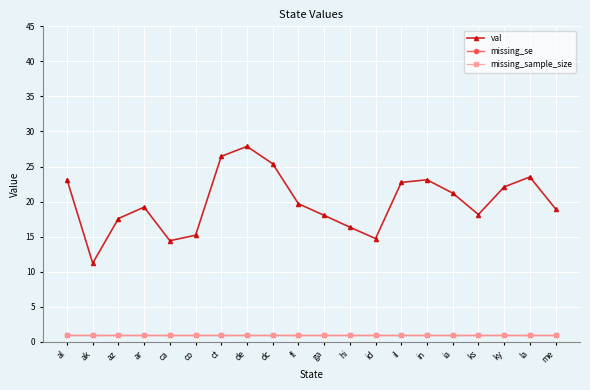

True or false: val and missing_se cross at least once.

False